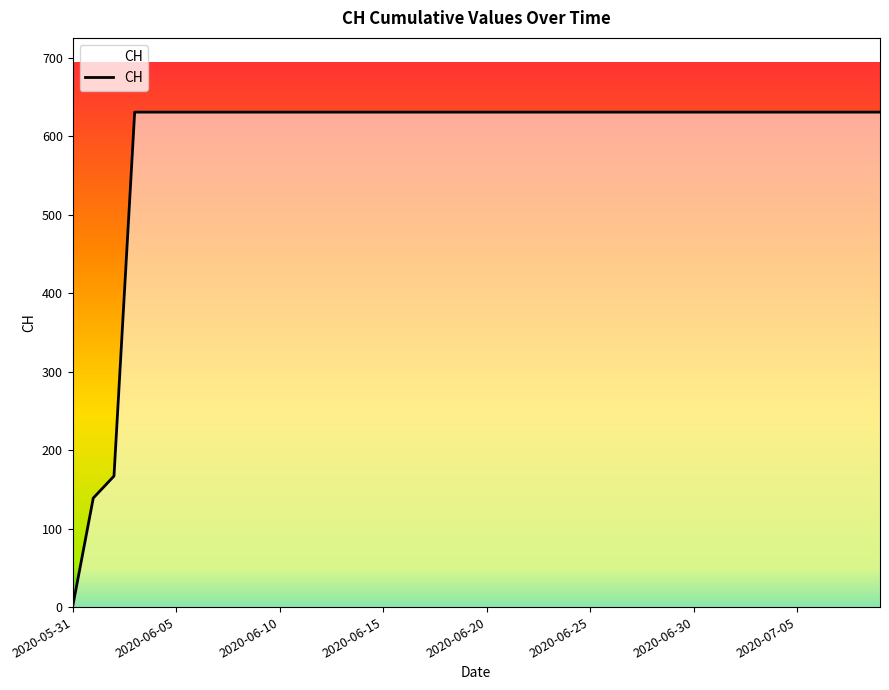

What is the difference between the maximum and minimum values?

631